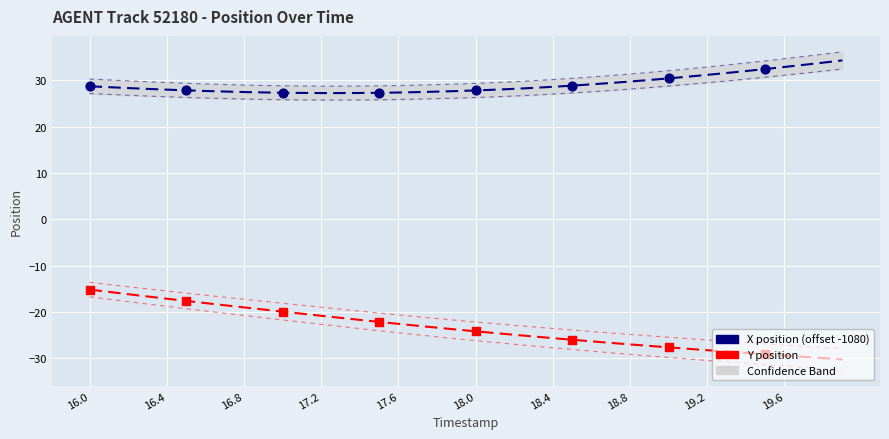

What is the total value across all series at 16.4?

12.8